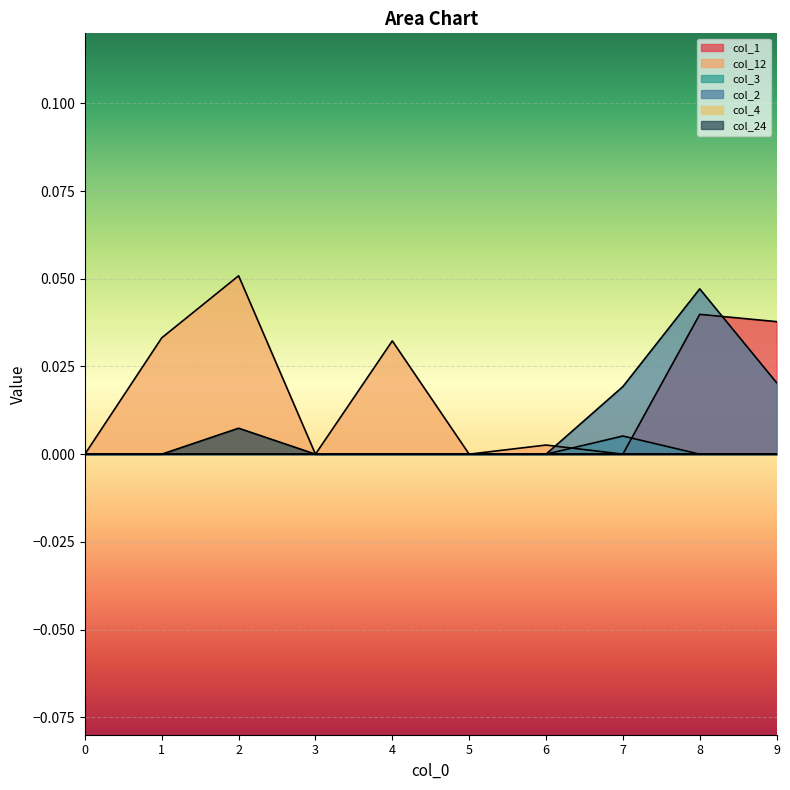

Rank the series at 8 from highest to lowest value.

col_2, col_1, col_12, col_3, col_24